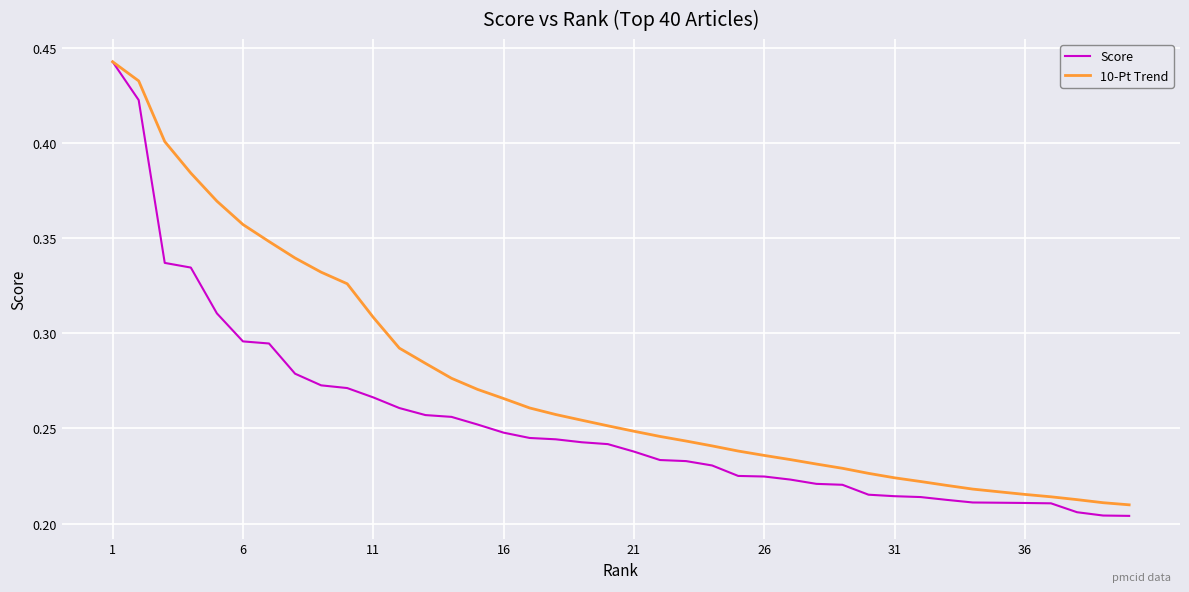

Which series has the widest spread of values?

Score